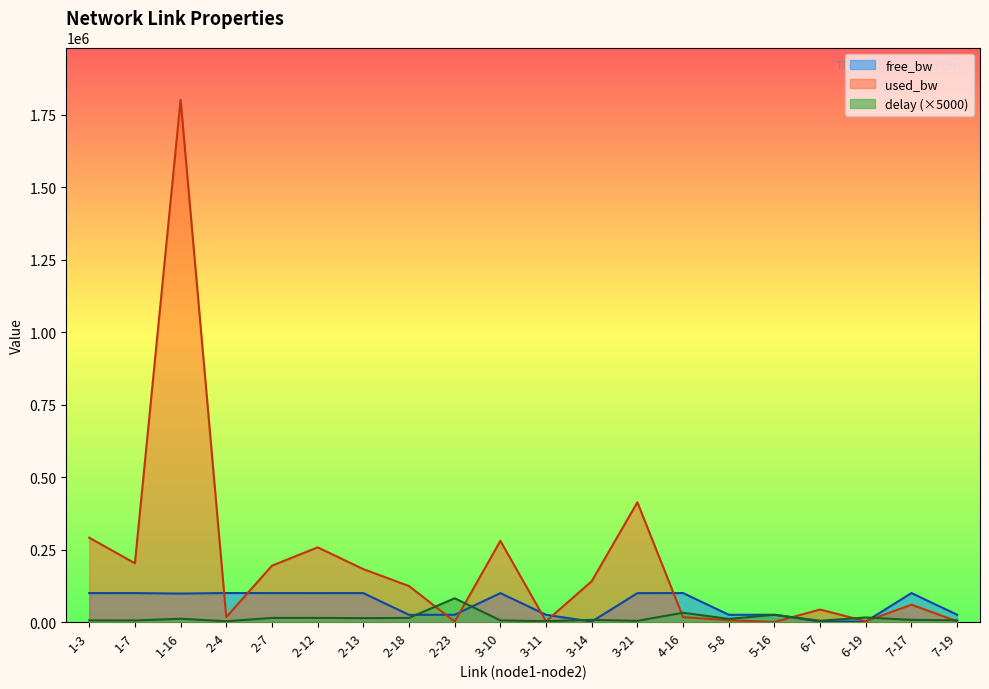

What is the sum of the delay values at 6-7 and 5-8?

15112.8